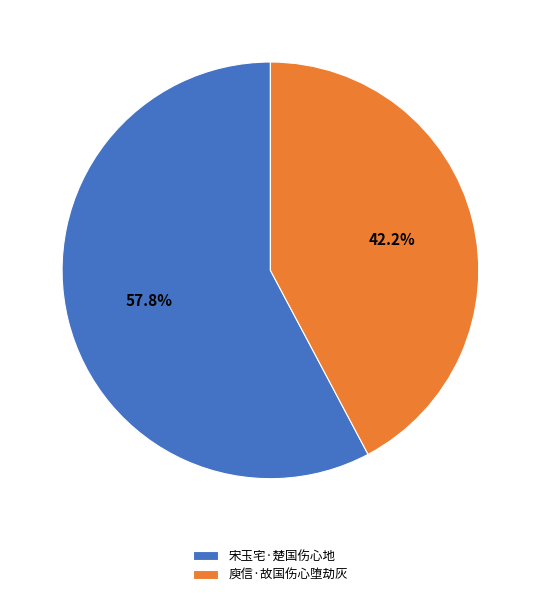

What is the ratio of the value at 宋玉宅·楚国伤心地 to the value at 庾信·故国伤心堕劫灰?

1.4